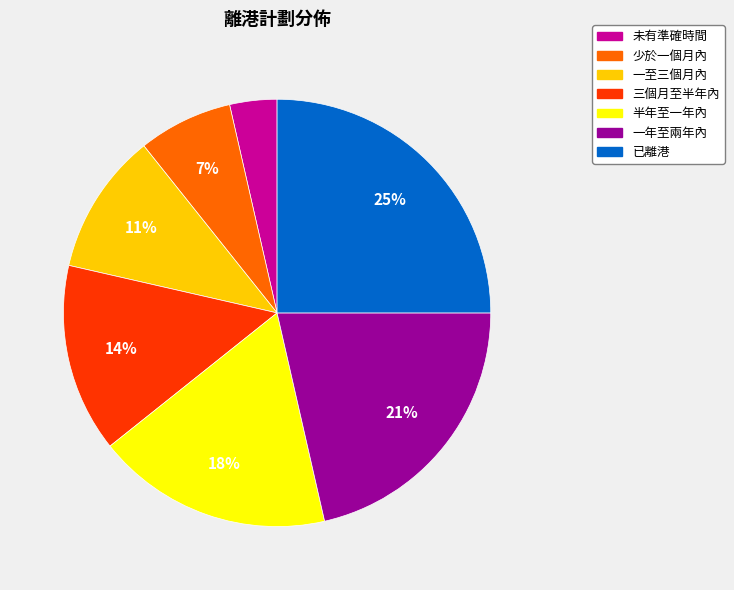

What percentage is the 半年至一年內 slice, to the nearest percent?

18%